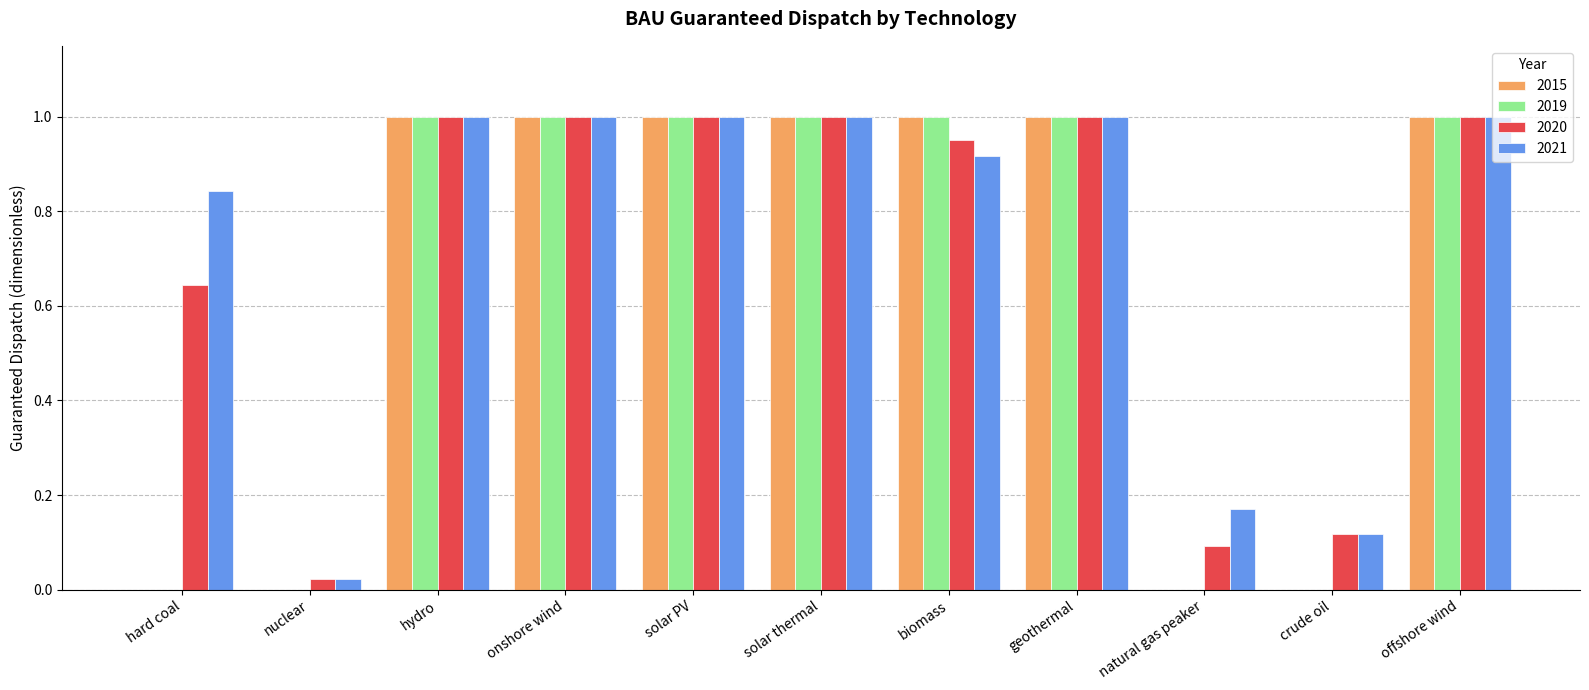

What is the sum of the 2020 values at onshore wind and geothermal?

2.0